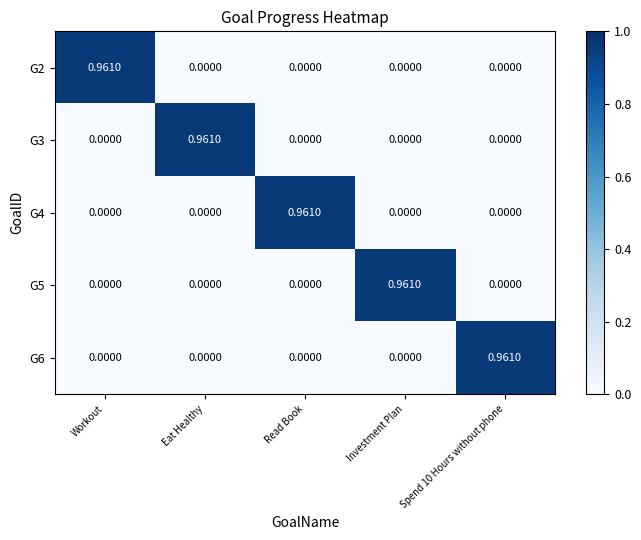

At how many categories does at least one series exceed 0?

5